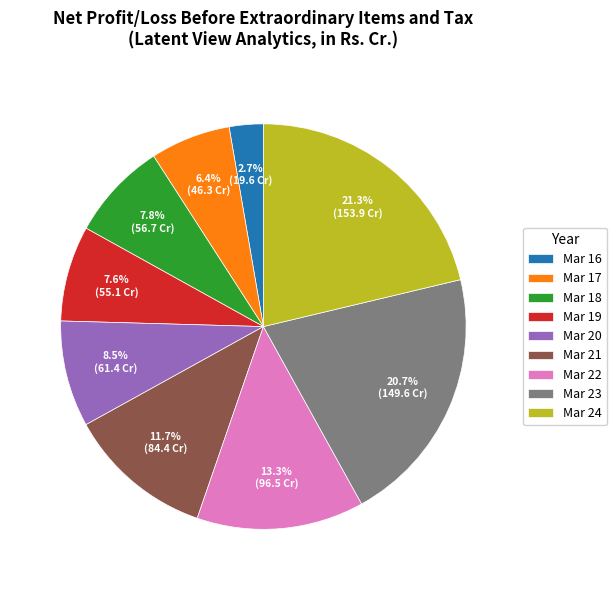

What percentage is the Mar 18 slice, to the nearest percent?

8%